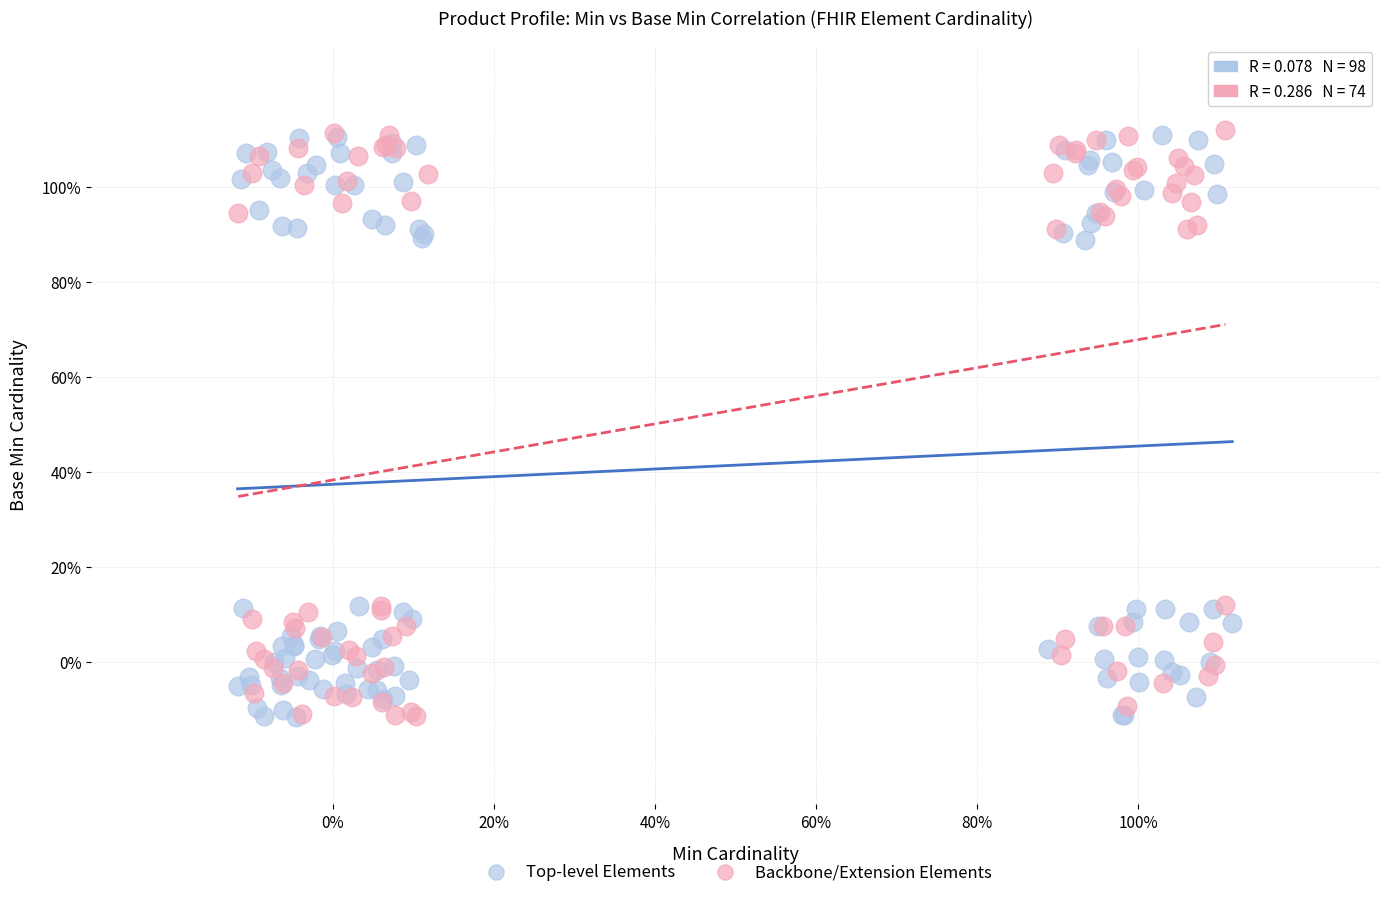

What are all the series names shown in the legend?

Top-level Elements, Backbone/Extension Elements